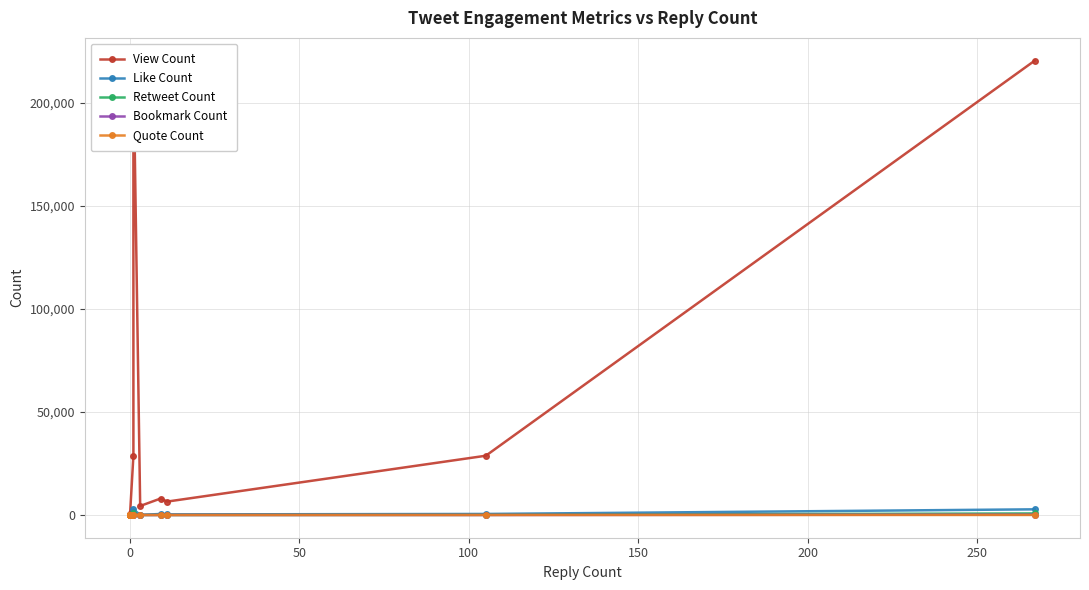

Rank the series at 0 from lowest to highest value.

Like Count, Retweet Count, Bookmark Count, Quote Count, View Count